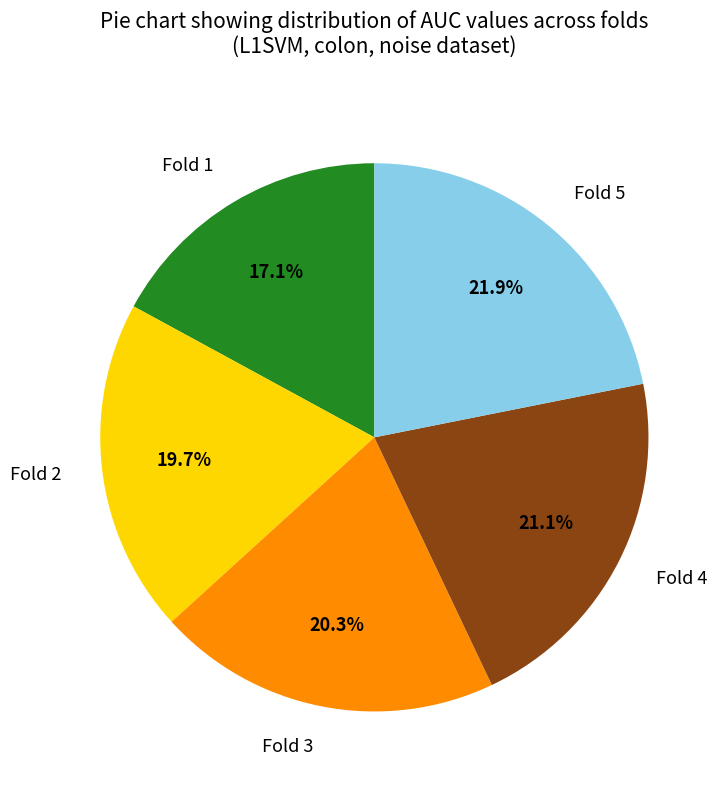

Do Fold 4 and Fold 5 together represent more than half of the pie?

No